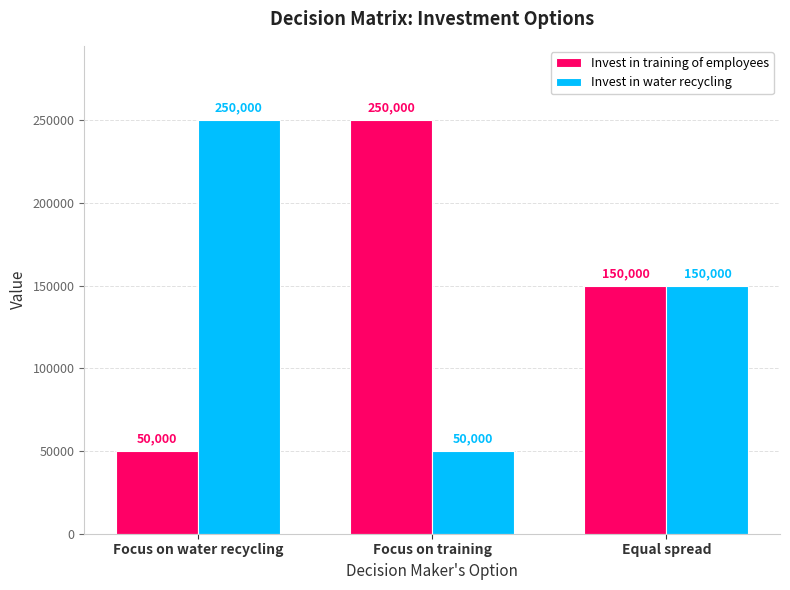

What is the greatest value displayed?

250000